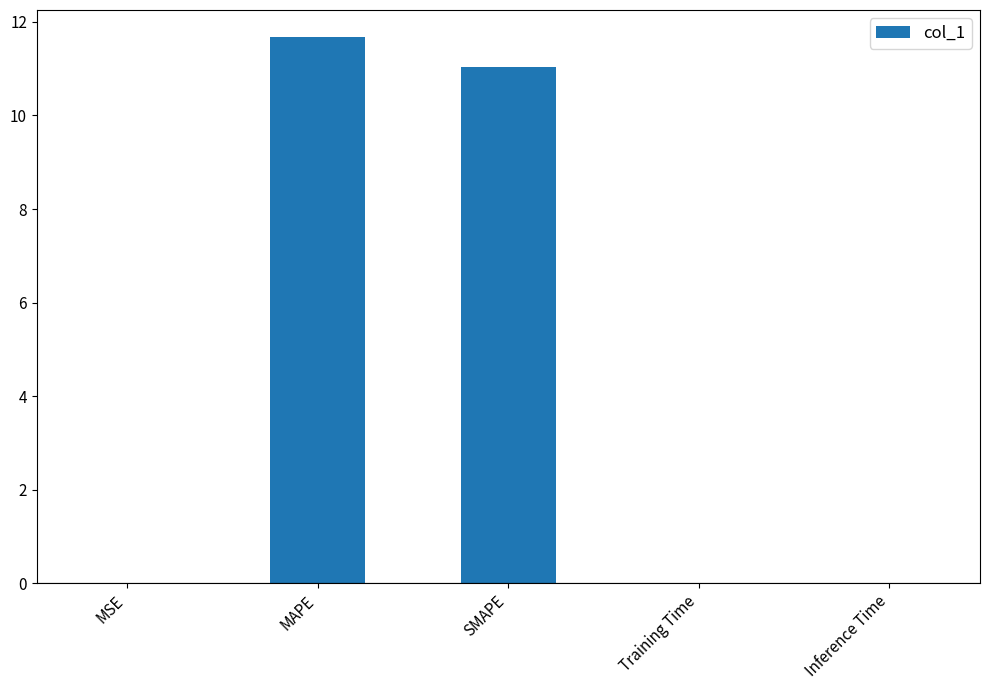

Between MSE and SMAPE, which is larger?

SMAPE